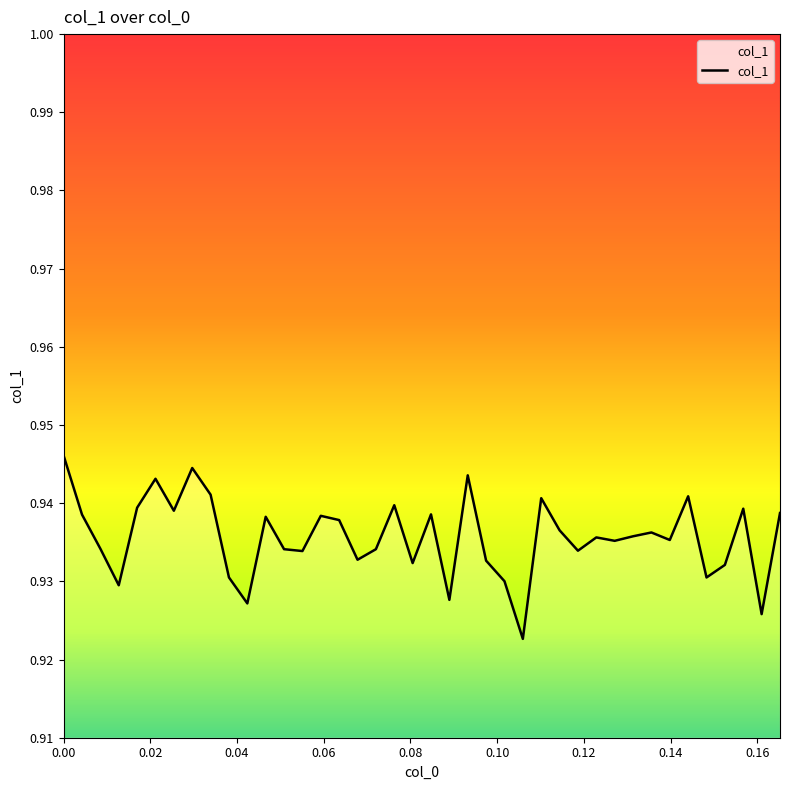

Does the chart have visible grid lines?

No